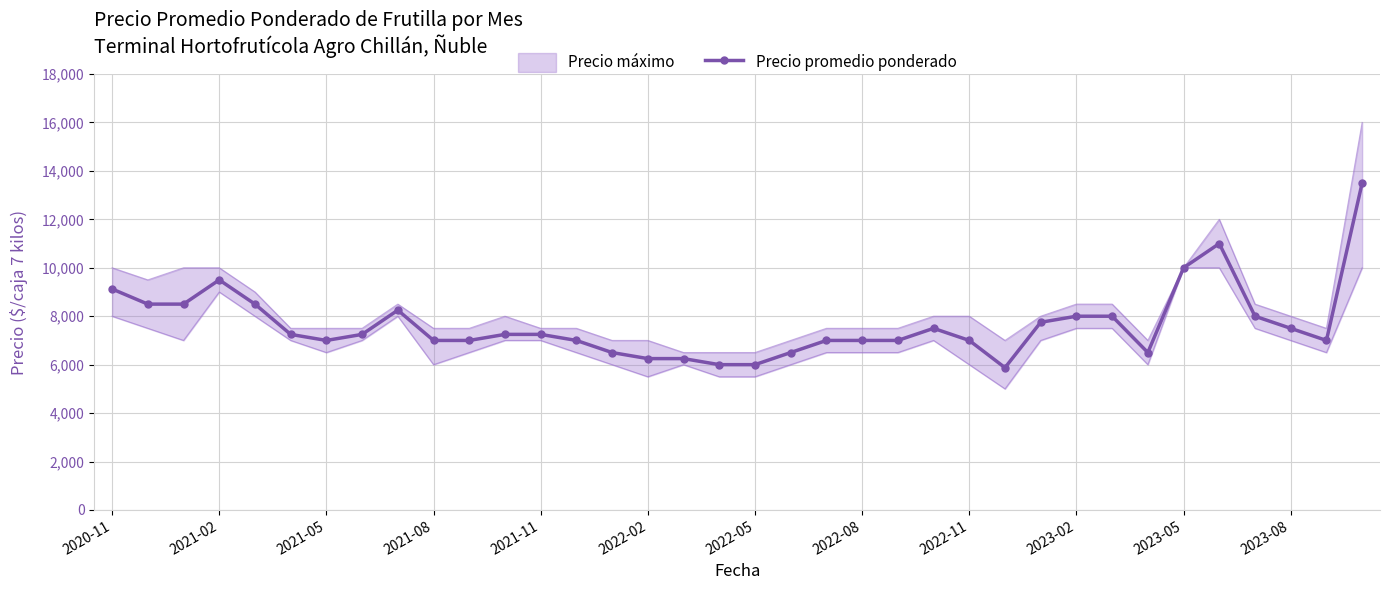

How many interior local valleys (lower than both neighbors) does the data have?

4